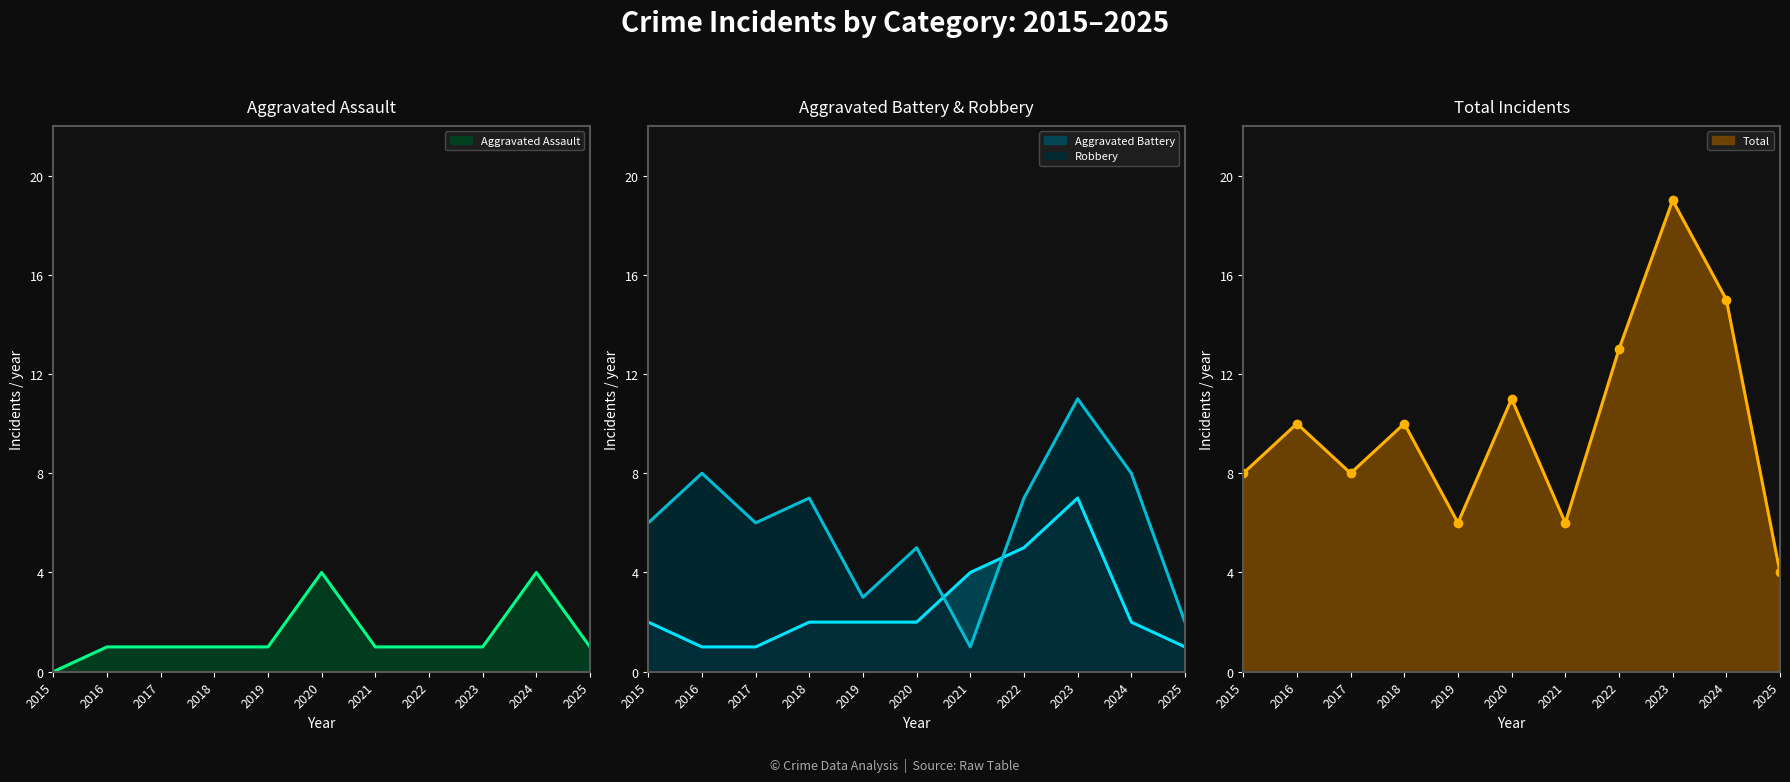

The value of Aggravated Battery (line) at 2023 is 11. True or false?

False